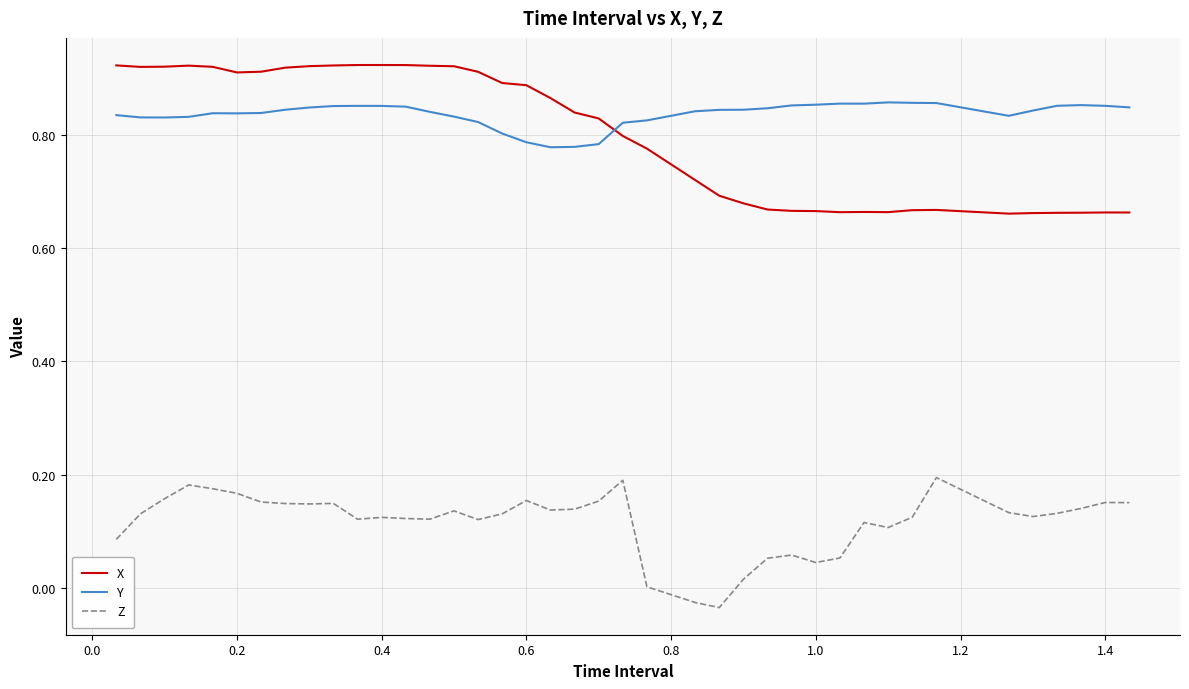

Rank the series by their maximum value, from highest to lowest.

X, Y, Z